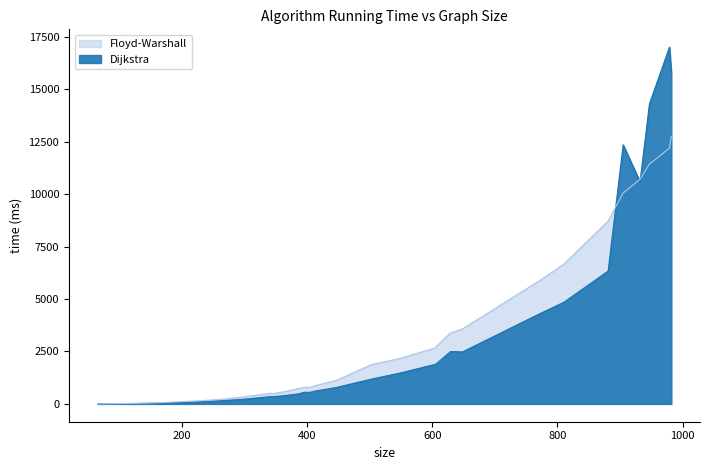

The Floyd-Warshall series shows 8720.2 at 881. True or false?

True